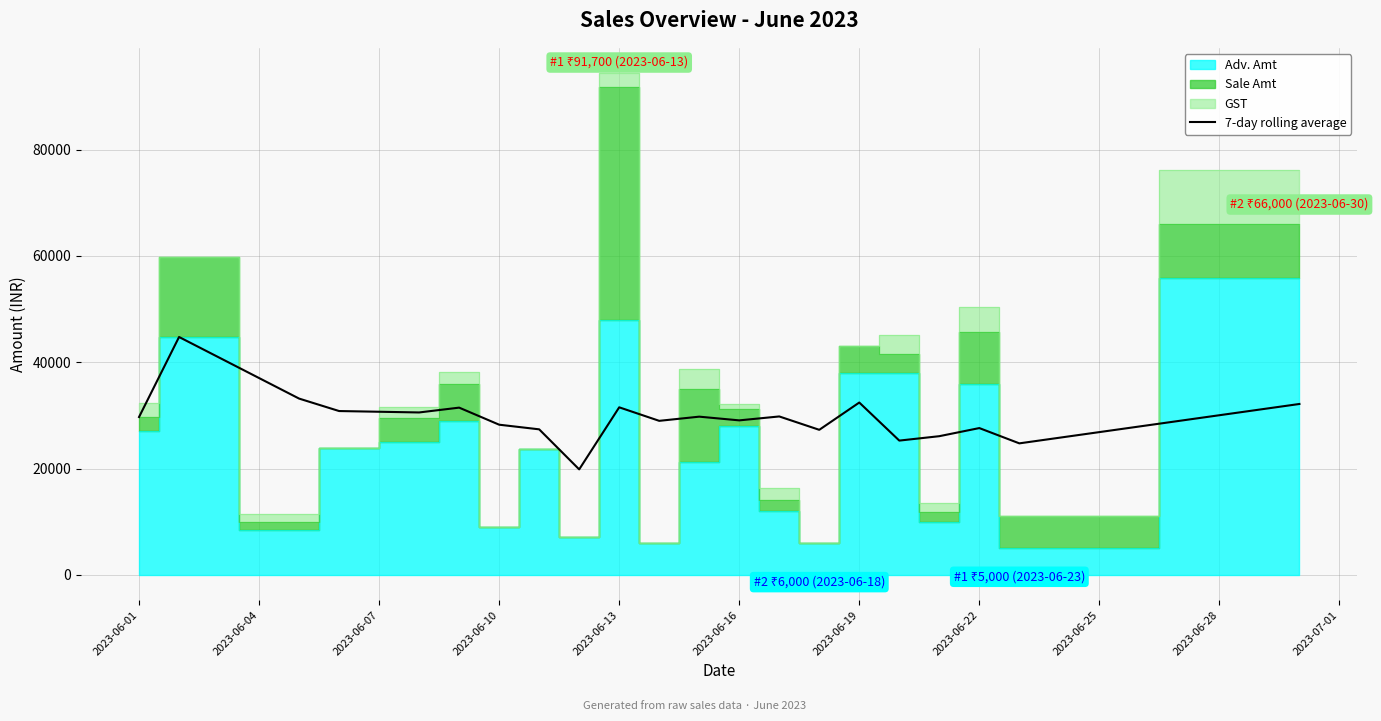

What is the highest value of the 7-day rolling average series?

44750.0